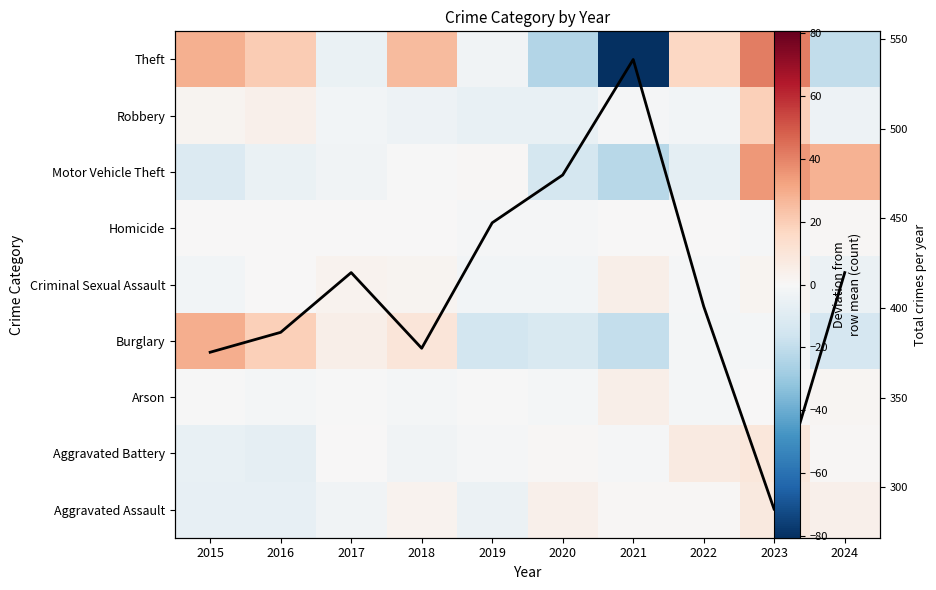

The Aggravated Assault series shows 1.4 at 2020. True or false?

False